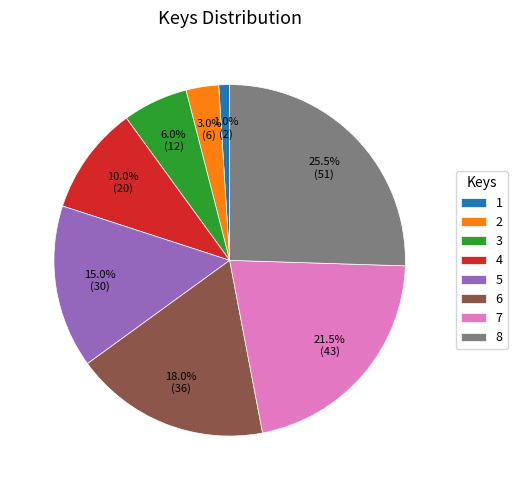

What percentage do 8 and 2 together represent?

28.5%